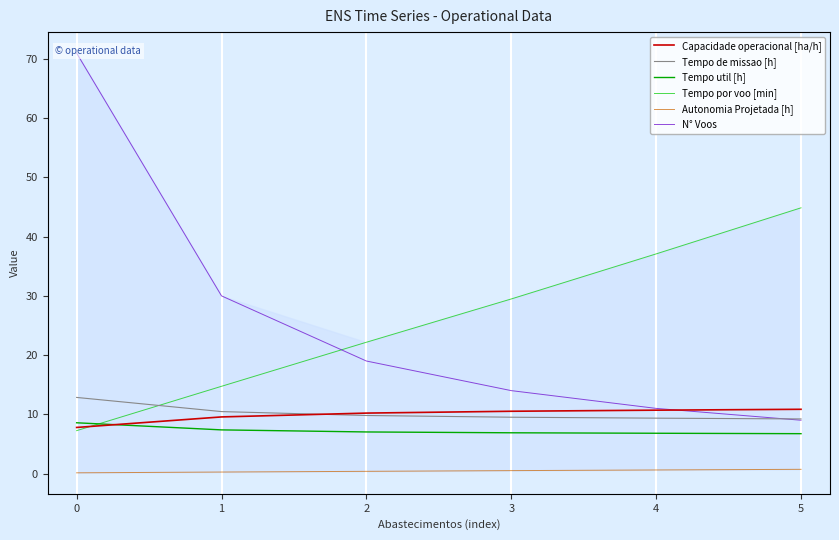

Reading left to right, extract all data points from this chart.

Capacidade operacional [ha/h]: 0=7.8	1=9.6	2=10.2	3=10.5	4=10.7	5=10.8
Tempo de missao [h]: 0=12.8	1=10.5	2=9.8	3=9.5	4=9.3	5=9.2
Tempo util [h]: 0=8.6	1=7.4	2=7.0	3=6.9	4=6.8	5=6.7
Tempo por voo [min]: 0=7.2	1=14.7	2=22.2	3=29.5	4=37.1	5=44.9
Autonomia Projetada [h]: 0=0.1	1=0.2	2=0.4	3=0.5	4=0.6	5=0.7
N° Voos: 0=71.0	1=30.0	2=19.0	3=14.0	4=11.0	5=9.0